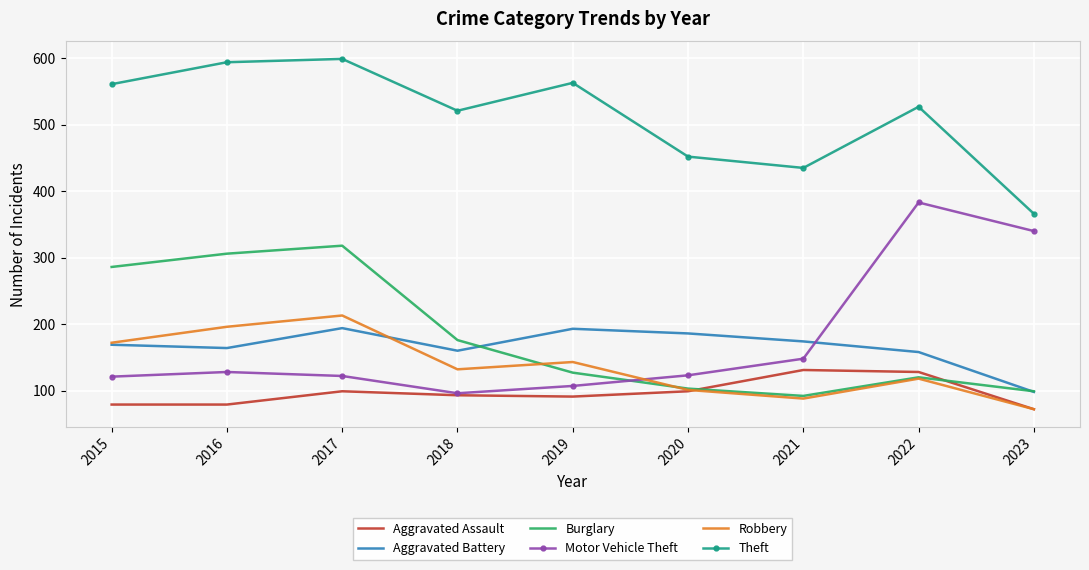

Which series has the largest total across all categories?

Theft